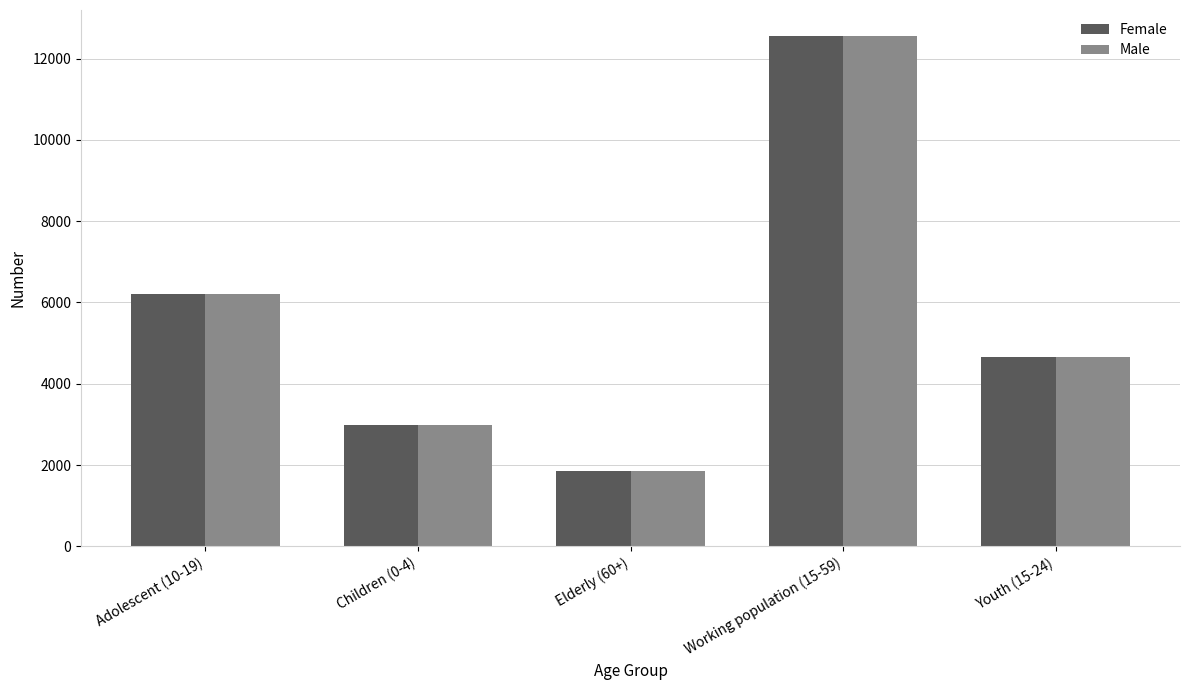

Count the Male values in the range 2995 to 6202.

3